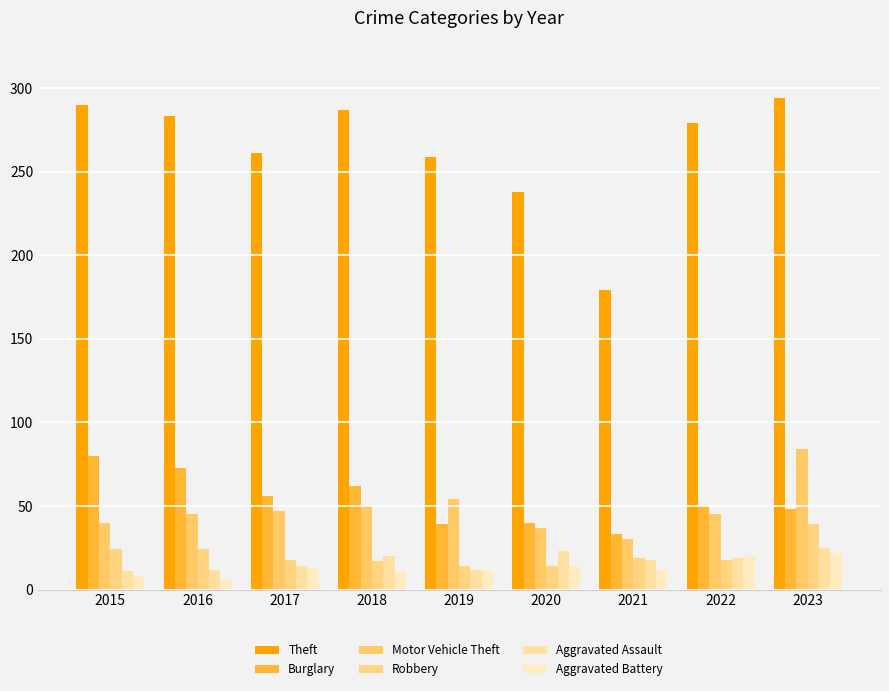

At how many categories does at least one series exceed 51?

9